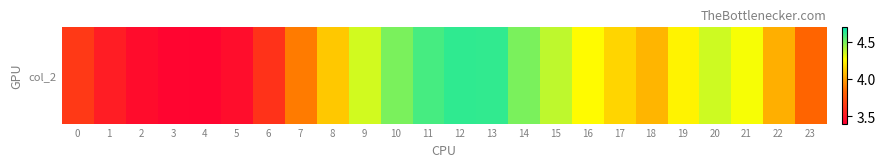

Between 4 and 17, which is larger?

17